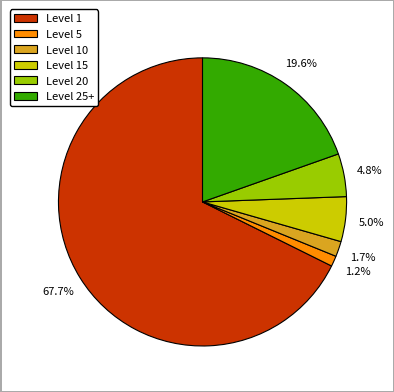

To the nearest percent, what is the difference between the largest and smallest slice percentages?

66%